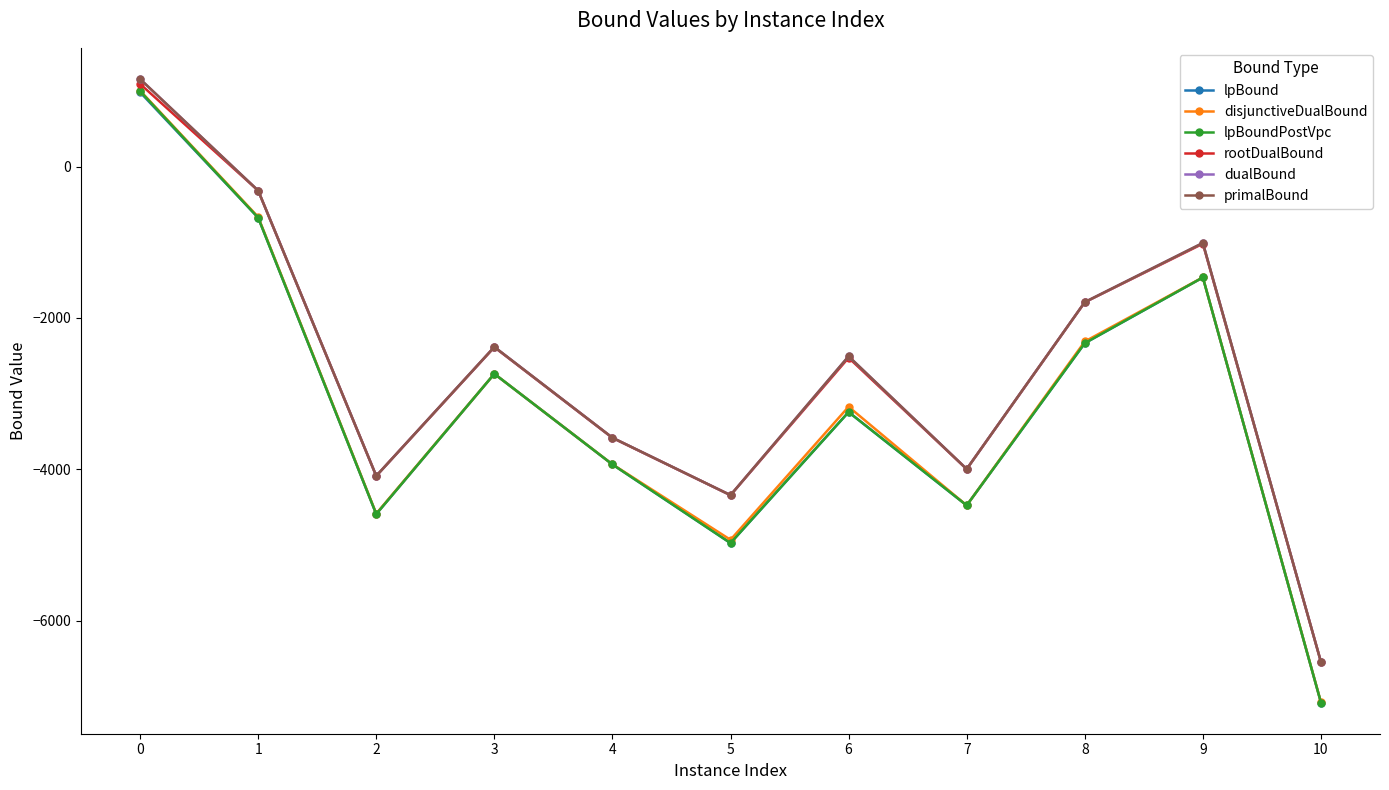

At which label is lpBound closest to -3050?

6